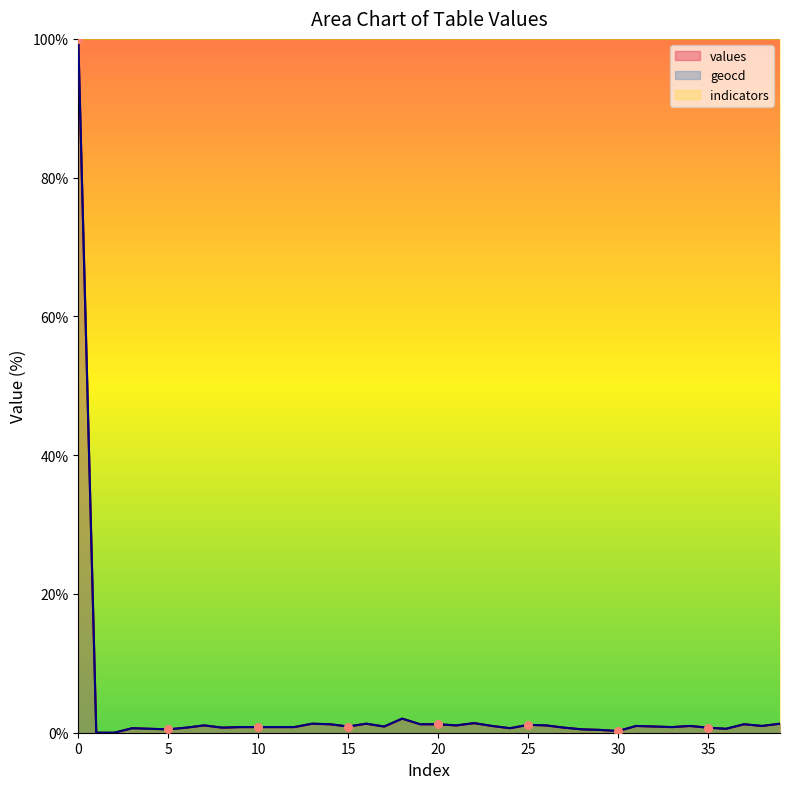

At how many categories does at least one series exceed 58?

1